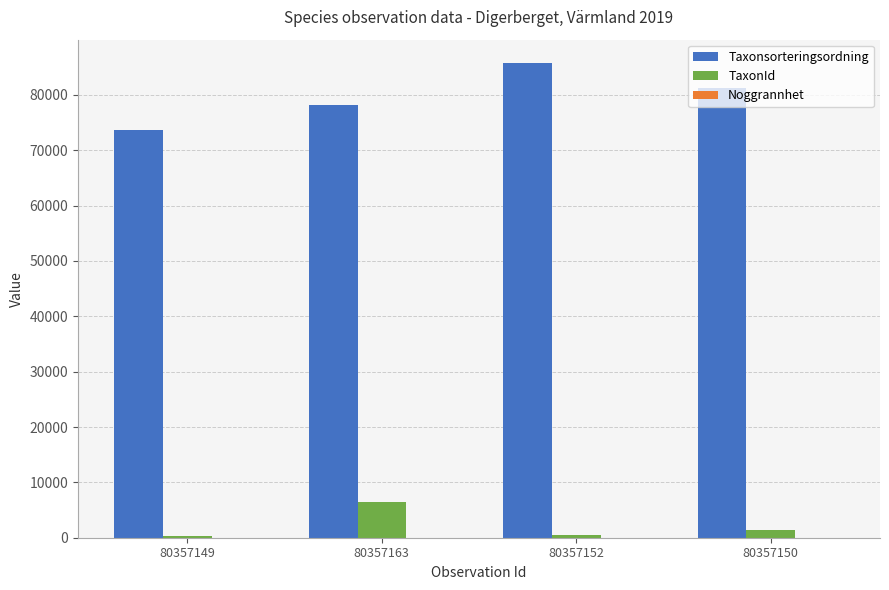

Which series has the largest total across all categories?

Taxonsorteringsordning